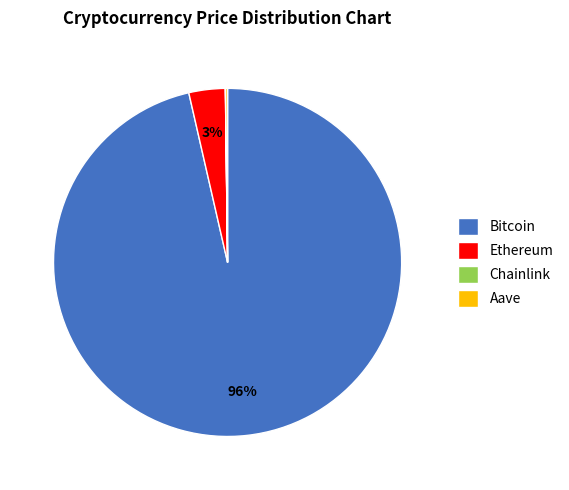

Is there any slice that represents more than half of the pie?

Yes